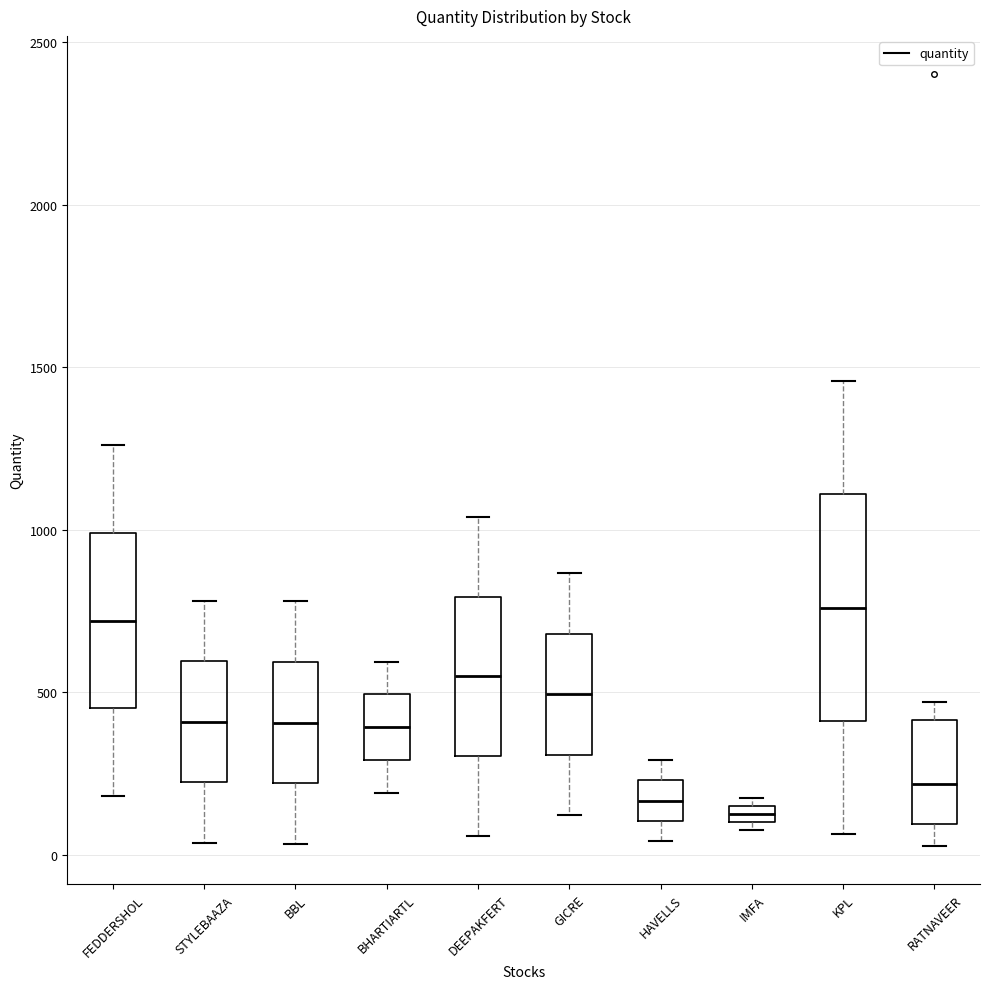

Comparing the boxes themselves (not the whiskers), which one is the tallest?

KPL